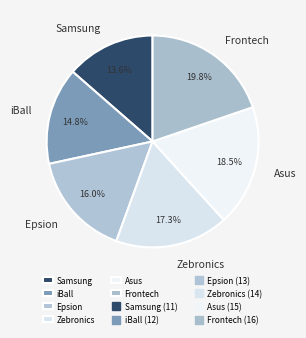

To the nearest percent, what is the difference between the largest and smallest slice percentages?

6%